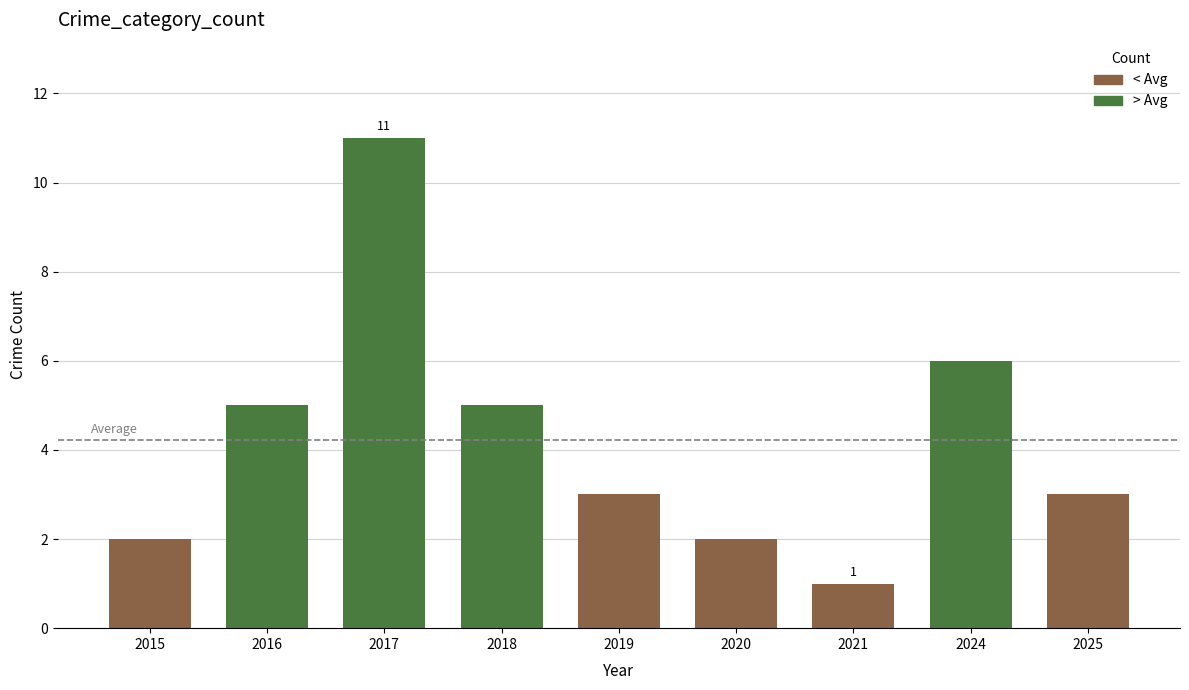

Approximately how many times larger is the value at 2015 compared to 2025?

0.7